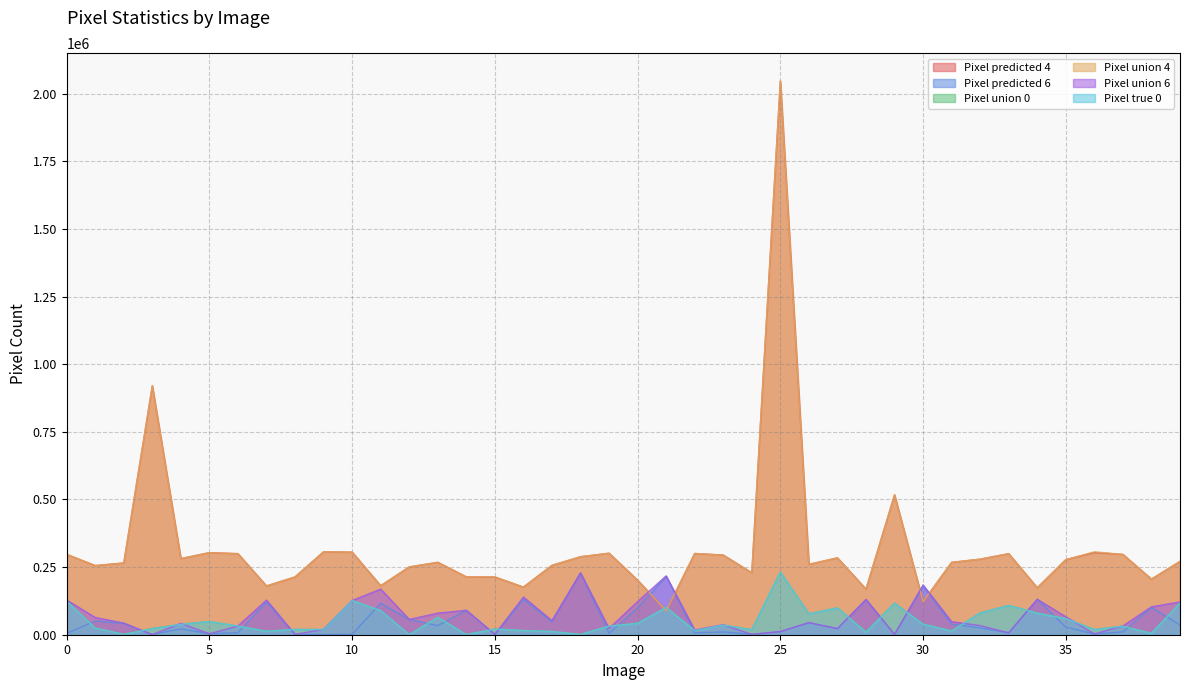

Count the number of categories in the chart.

40